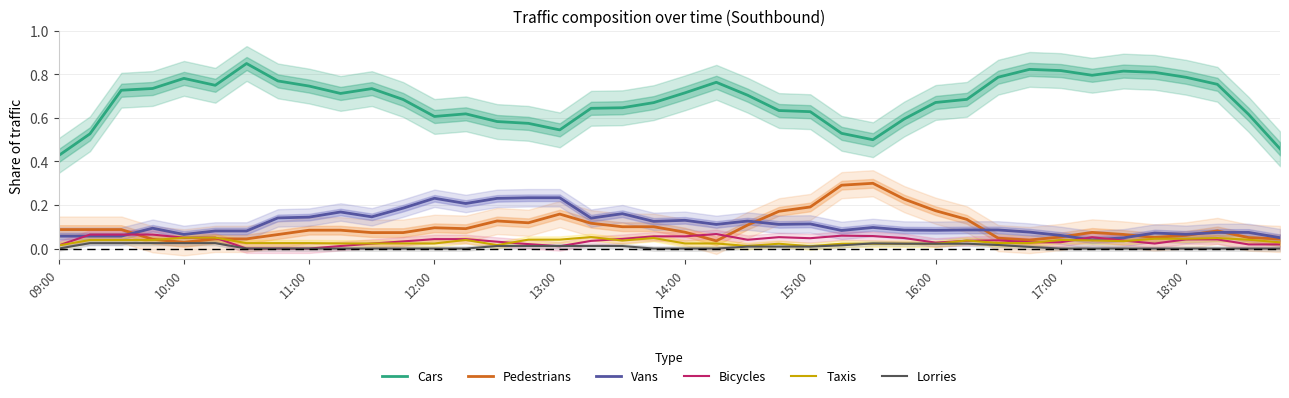

Reading left to right, what are all the values shown in this chart?

Cars: 0.4	0.5	0.7	0.7	0.8	0.7	0.8	0.8	0.7	0.7	0.7	0.7	0.6	0.6	0.6	0.6	0.5	0.6	0.6	0.7	0.7	0.8	0.7	0.6	0.6	0.5	0.5	0.6	0.7	0.7	0.8	0.8	0.8	0.8	0.8	0.8	0.8	0.8	0.6	0.5
Pedestrians: 0.1	0.1	0.1	0.0	0.0	0.0	0.0	0.1	0.1	0.1	0.1	0.1	0.1	0.1	0.1	0.1	0.2	0.1	0.1	0.1	0.1	0.0	0.1	0.2	0.2	0.3	0.3	0.2	0.2	0.1	0.0	0.0	0.1	0.1	0.1	0.1	0.1	0.1	0.1	0.0
Vans: 0.1	0.1	0.1	0.1	0.1	0.1	0.1	0.1	0.1	0.2	0.1	0.2	0.2	0.2	0.2	0.2	0.2	0.1	0.2	0.1	0.1	0.1	0.1	0.1	0.1	0.1	0.1	0.1	0.1	0.1	0.1	0.1	0.1	0.0	0.0	0.1	0.1	0.1	0.1	0.0
Bicycles: 0.0	0.1	0.1	0.1	0.1	0.1	0.0	0.0	0.0	0.0	0.0	0.0	0.0	0.0	0.0	0.0	0.0	0.0	0.0	0.1	0.1	0.1	0.0	0.1	0.0	0.1	0.1	0.0	0.0	0.0	0.0	0.0	0.0	0.1	0.0	0.0	0.0	0.0	0.0	0.0
Taxis: 0.0	0.0	0.0	0.0	0.1	0.1	0.0	0.0	0.0	0.0	0.0	0.0	0.0	0.0	0.0	0.0	0.0	0.1	0.0	0.0	0.0	0.0	0.0	0.0	0.0	0.0	0.0	0.0	0.0	0.0	0.0	0.0	0.0	0.0	0.0	0.0	0.0	0.0	0.0	0.0
Lorries: 0.0	0.0	0.0	0.0	0.0	0.0	0.0	0.0	0.0	0.0	0.0	0.0	0.0	0.0	0.0	0.0	0.0	0.0	0.0	0.0	0.0	0.0	0.0	0.0	0.0	0.0	0.0	0.0	0.0	0.0	0.0	0.0	0.0	0.0	0.0	0.0	0.0	0.0	0.0	0.0